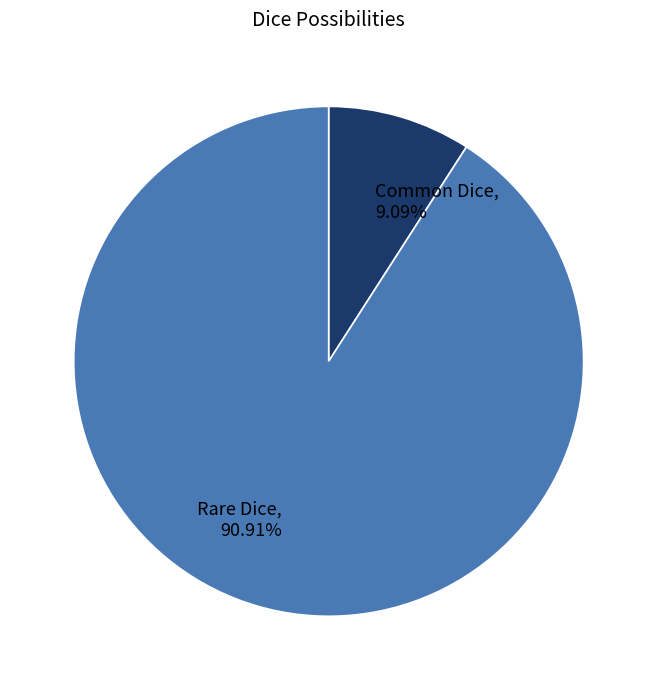

Which category accounts for the majority?

Rare Dice